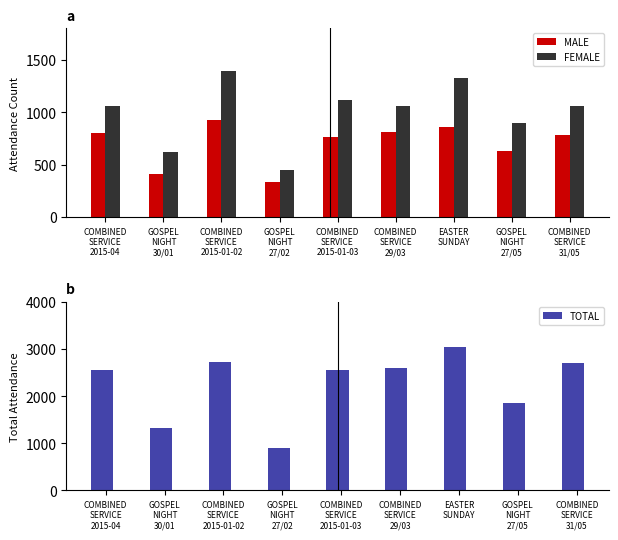

Read the TOTAL value at COMBINED
SERVICE
2015-01-03, to the nearest 100.

2600